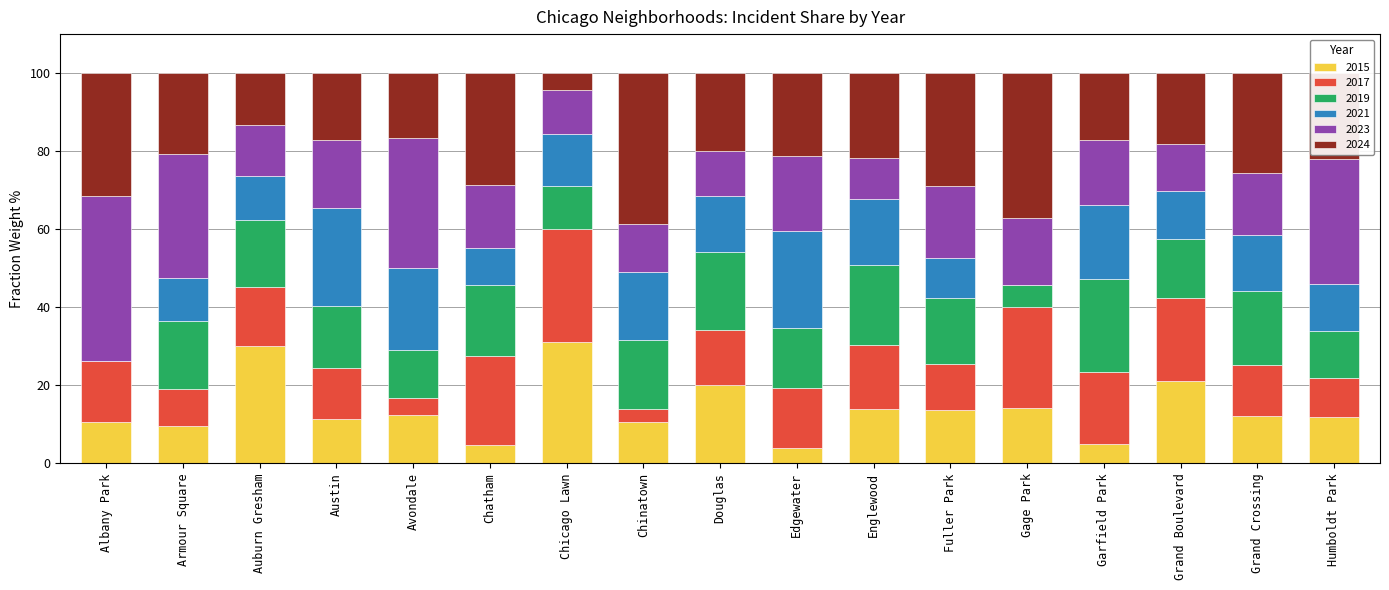

What is the highest value of the 2015 series?

31.1